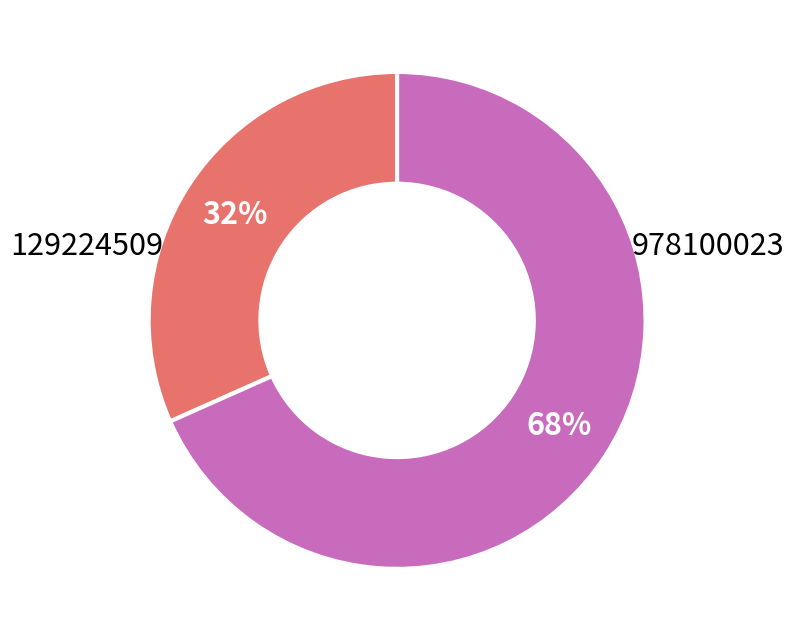

What portion of the pie excludes 978100023?

68.3%